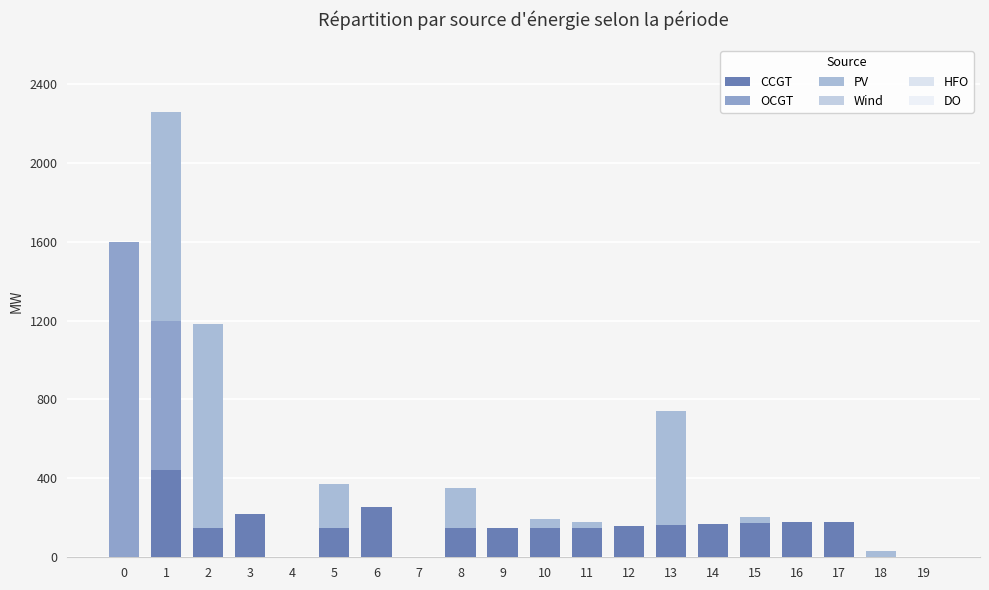

What is the total value across all series at 2?

1184